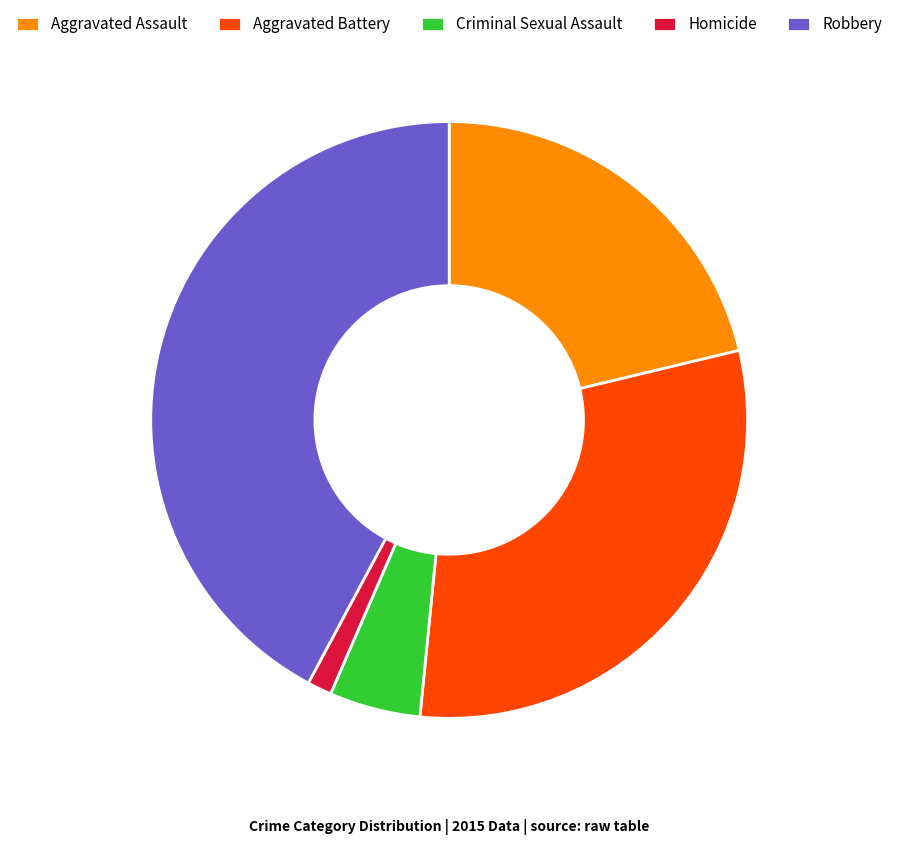

Rank the categories by value from highest to lowest.

Robbery, Aggravated Battery, Aggravated Assault, Criminal Sexual Assault, Homicide